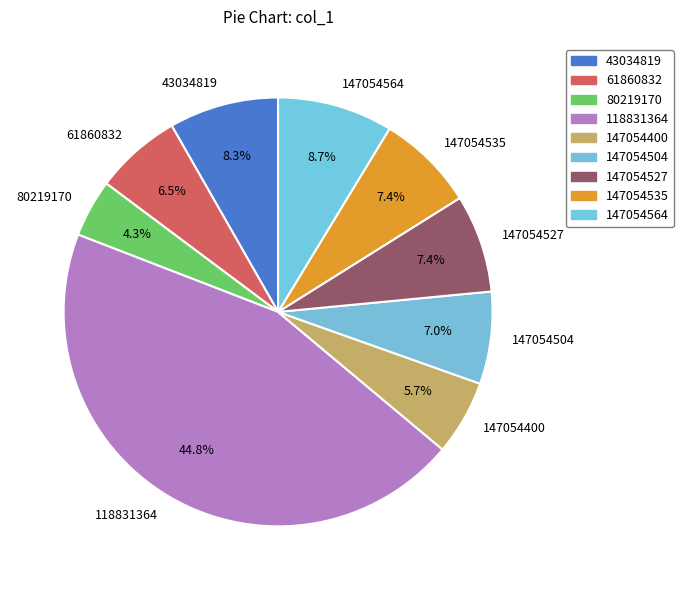

Do 80219170 and 147054504 together represent more than half of the pie?

No